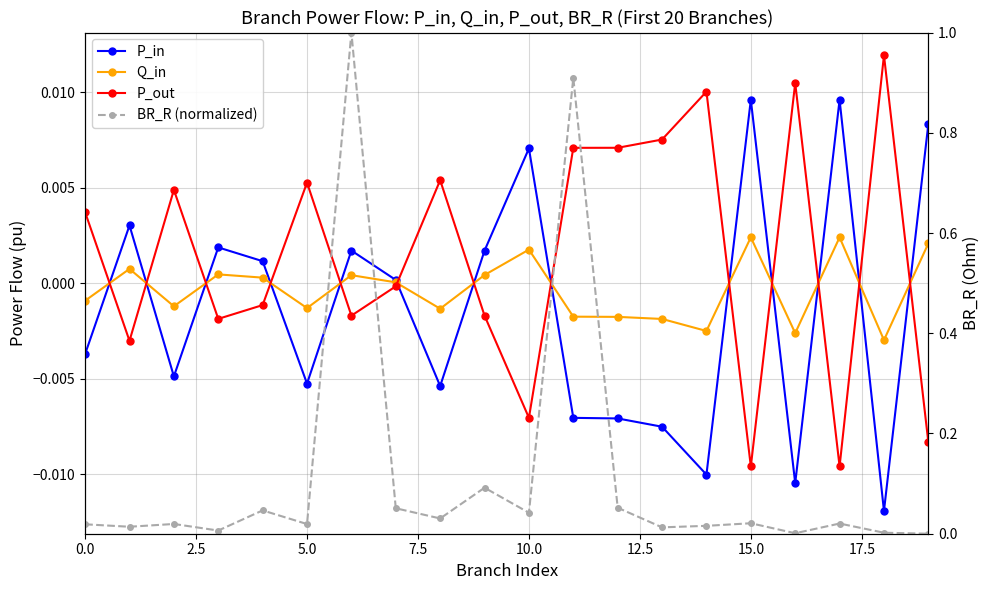

Is it true that BR_R (normalized) equals 0.0 at 5.0?

True